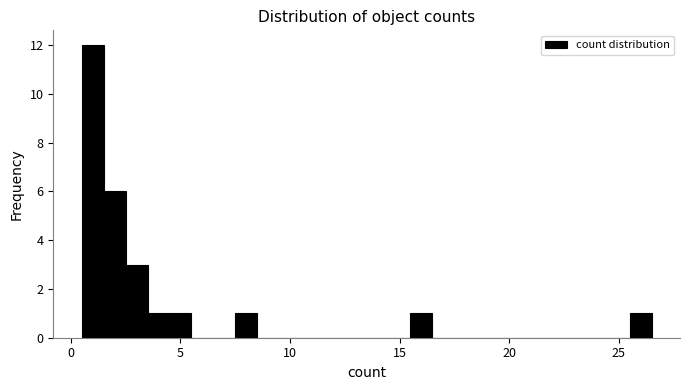

Read against the x-axis, roughly where is the centre of the tallest bar?

1.0